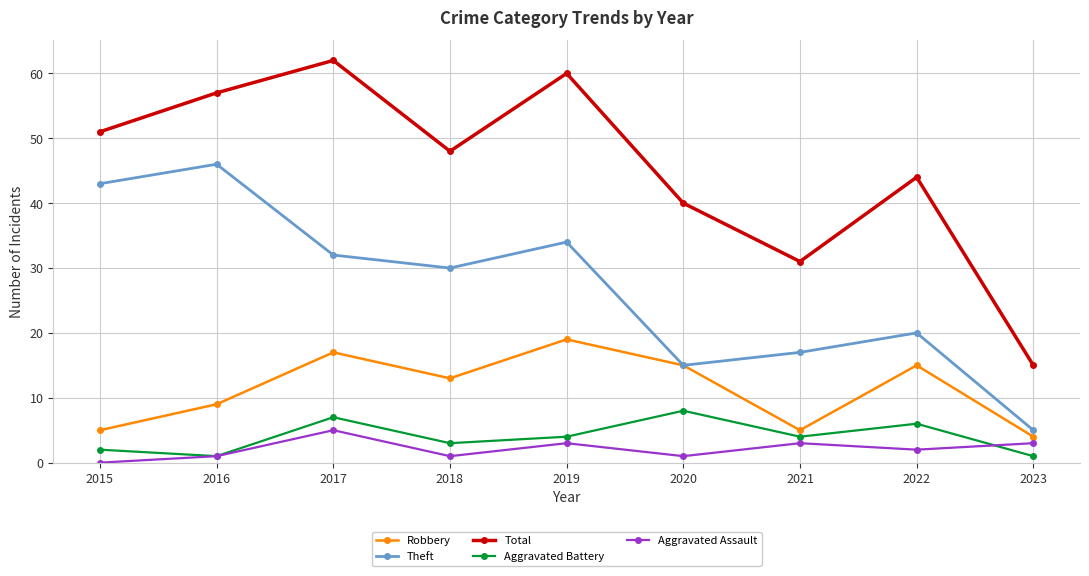

How many data points in Aggravated Assault are less than 2?

4